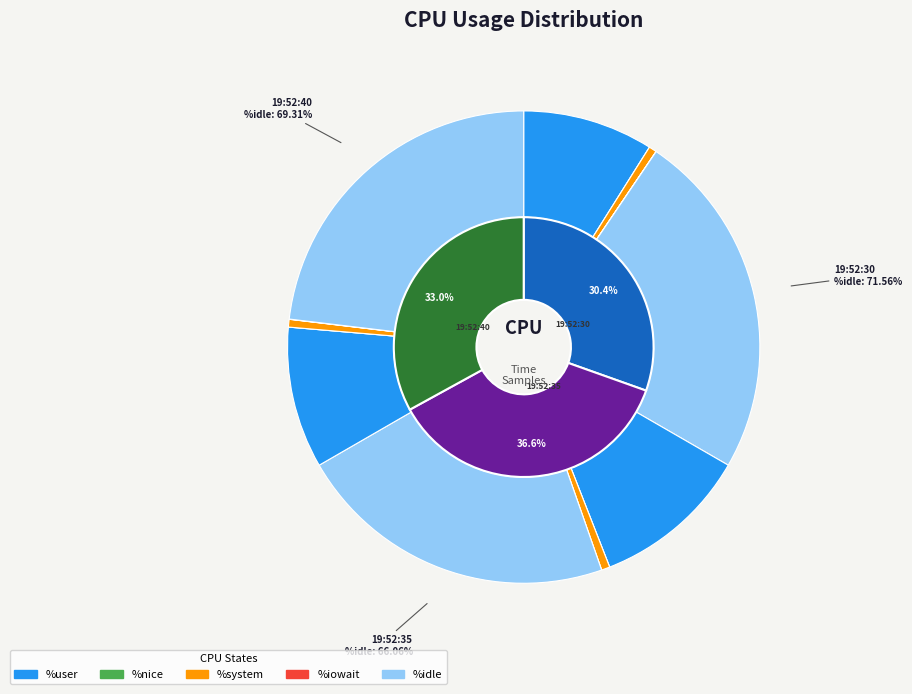

Which has a higher value, 19:52:40 or 19:52:30?

19:52:40